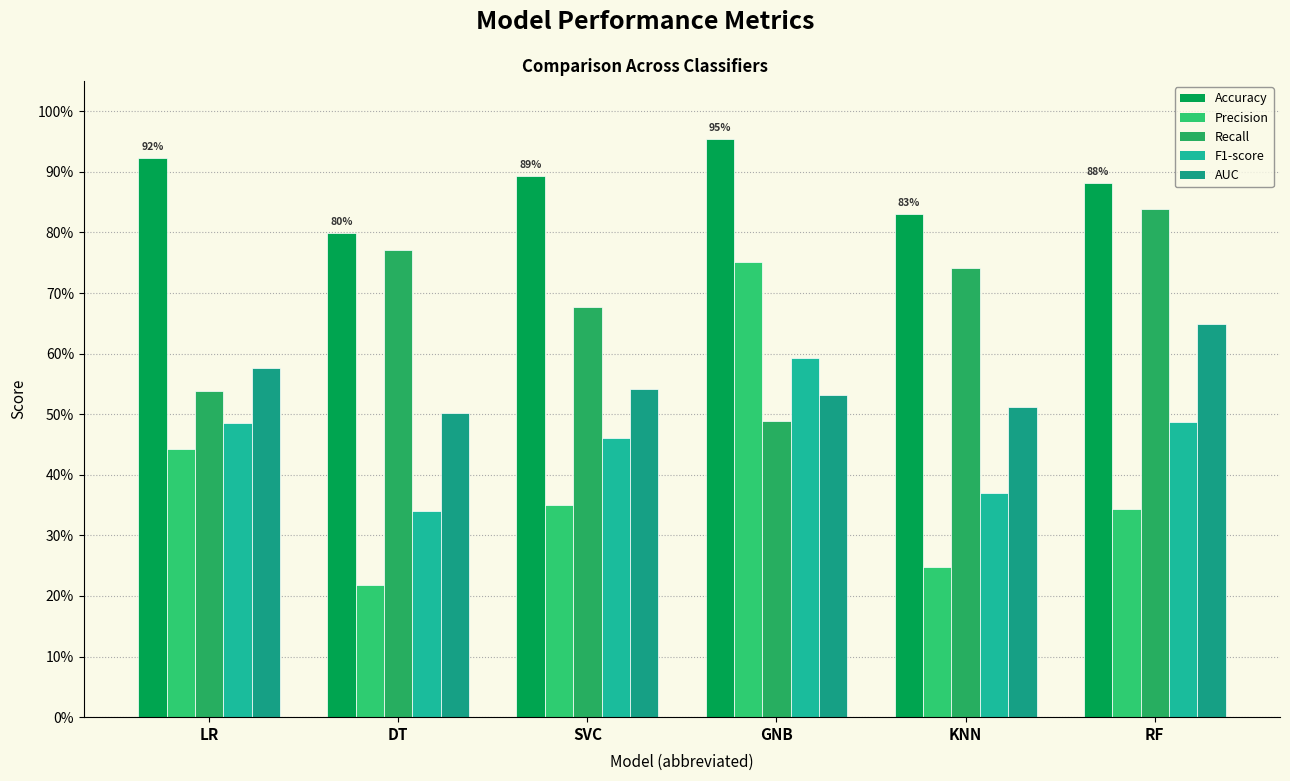

Does the chart contain any negative values?

No